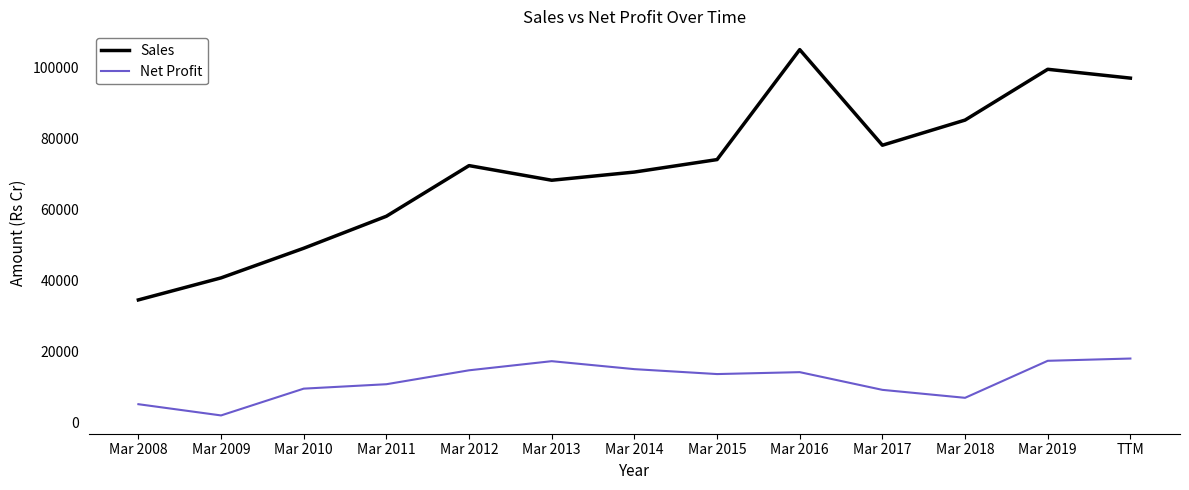

What is the total value across all series at Mar 2008?

39851